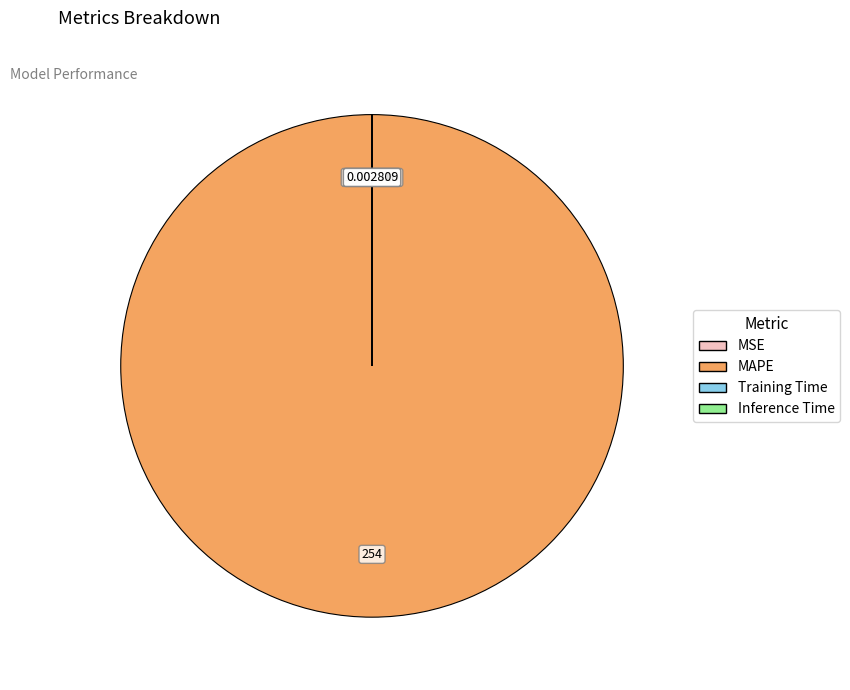

Which slice is the largest?

MAPE